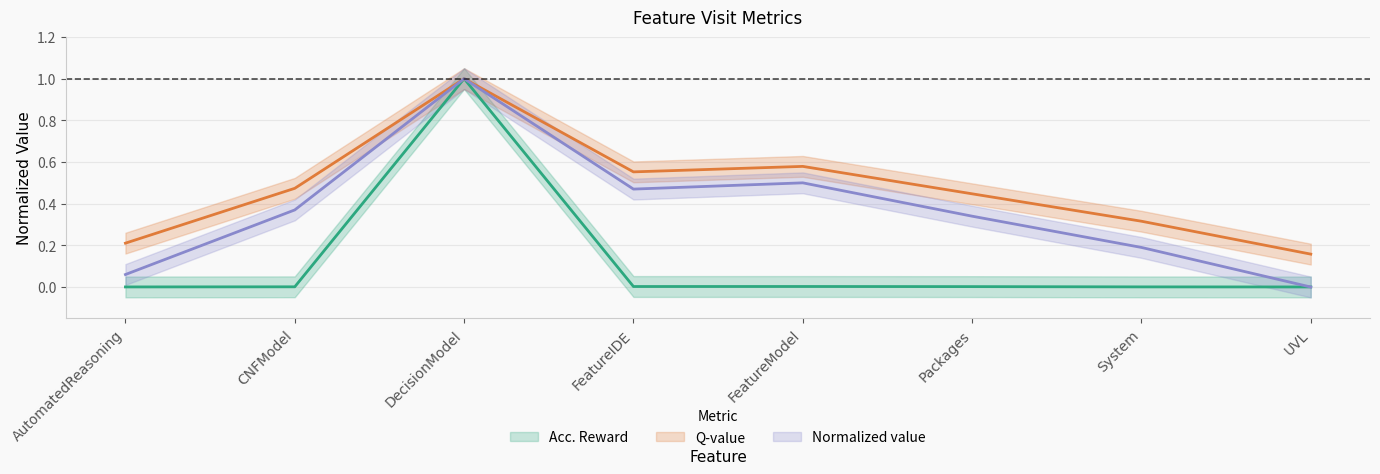

What is the maximum value for Normalized value?

1.0